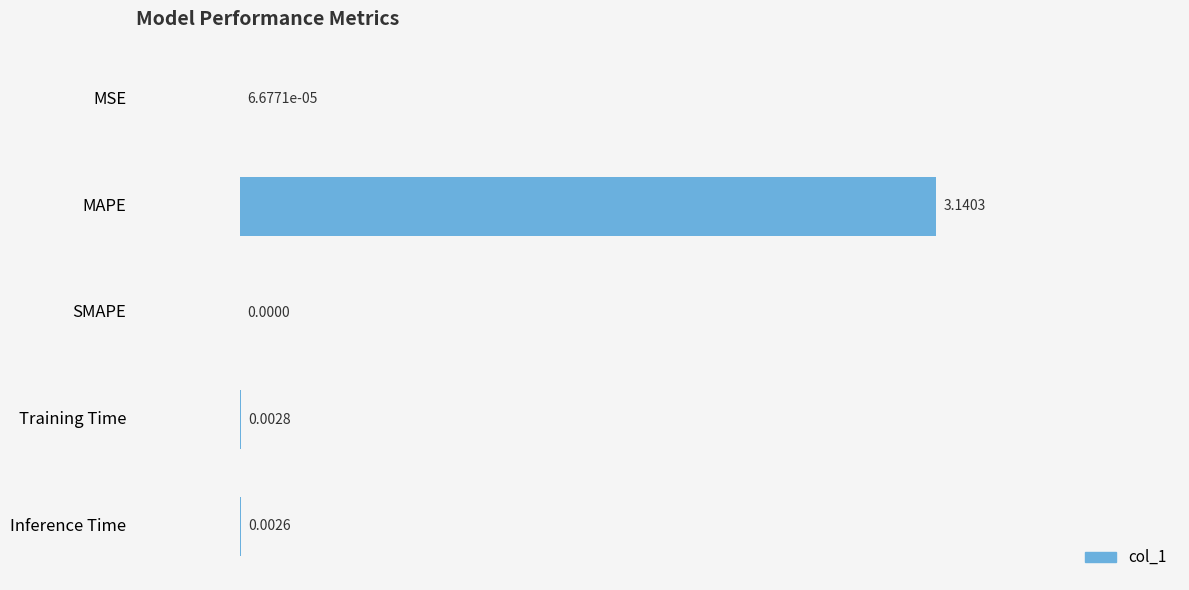

Which has a higher value, MSE or Training Time?

Training Time